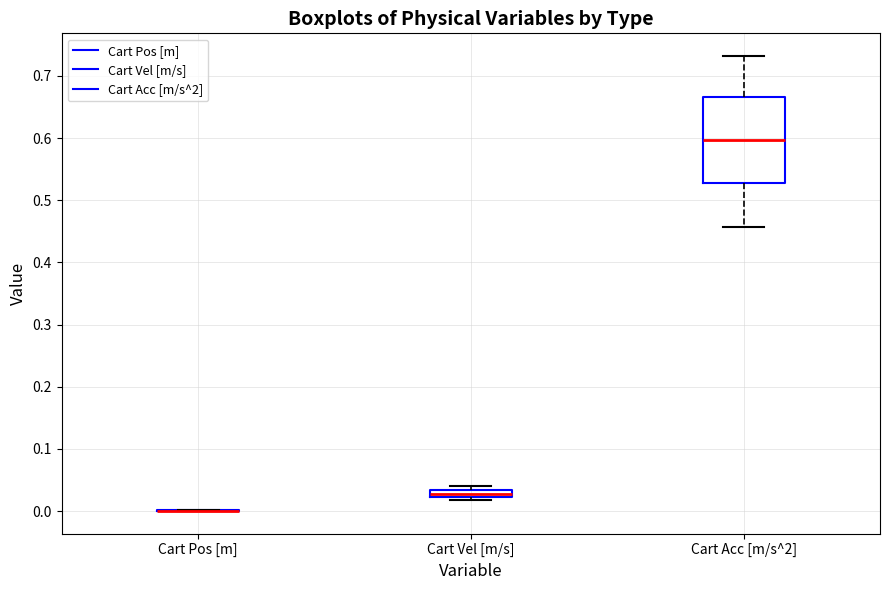

Comparing the boxes themselves (not the whiskers), which one is the tallest?

Cart Acc [m/s^2]